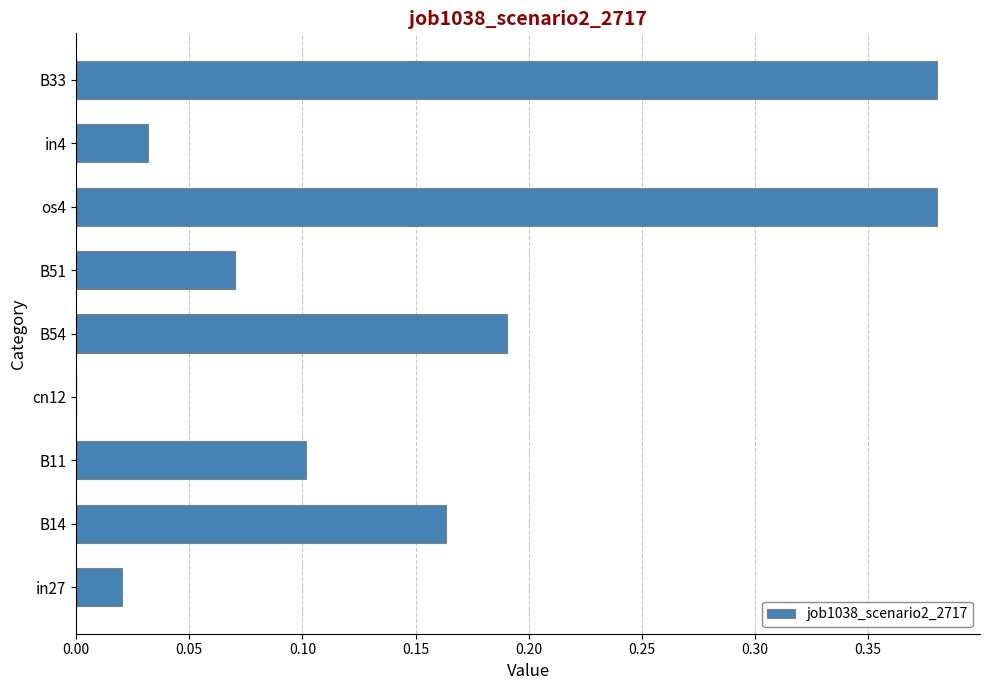

What is the sum of all values?

1.3